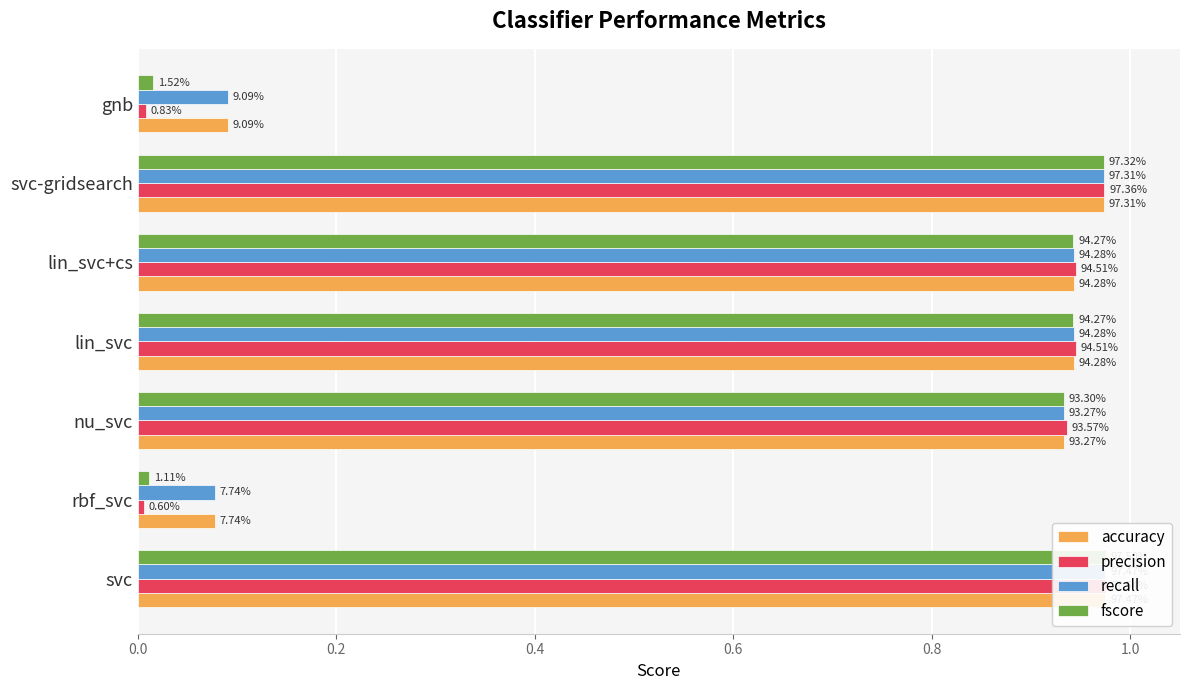

What are all the series names shown in the legend?

accuracy, precision, recall, fscore